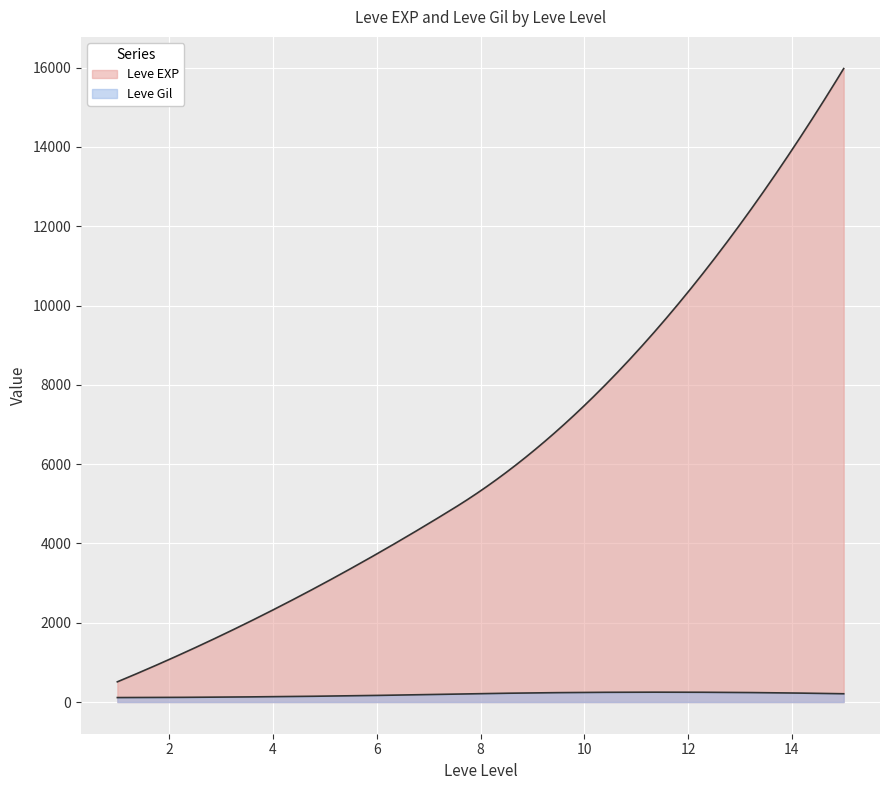

Does the chart display data point markers on the line(s)?

No